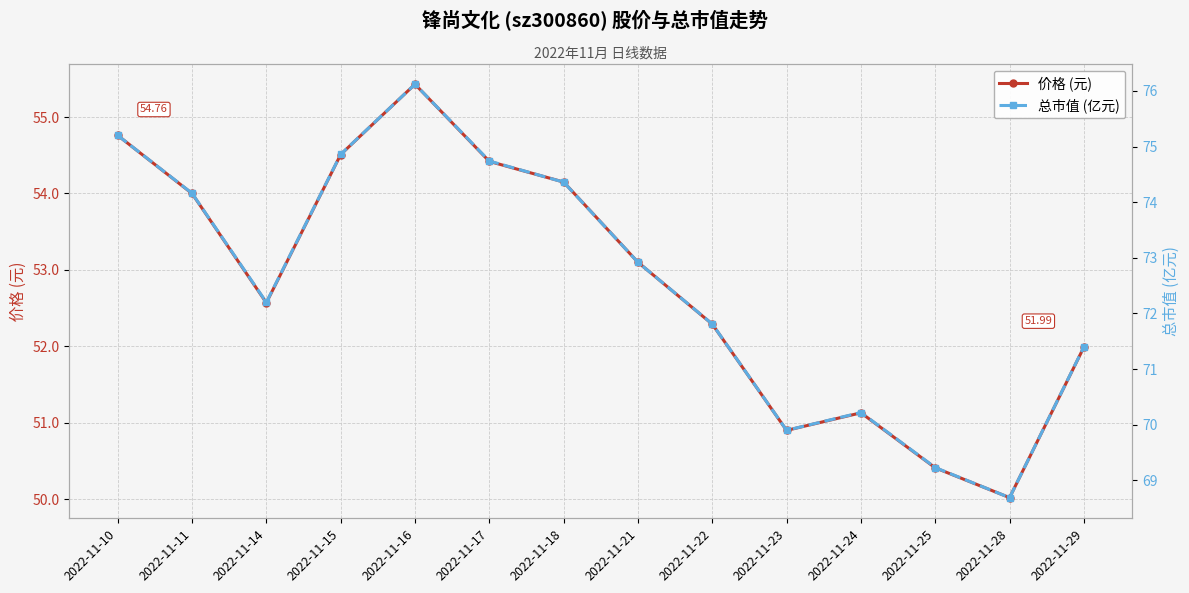

True or false: 总市值 (亿元) and 价格 (元) intersect in this chart.

False